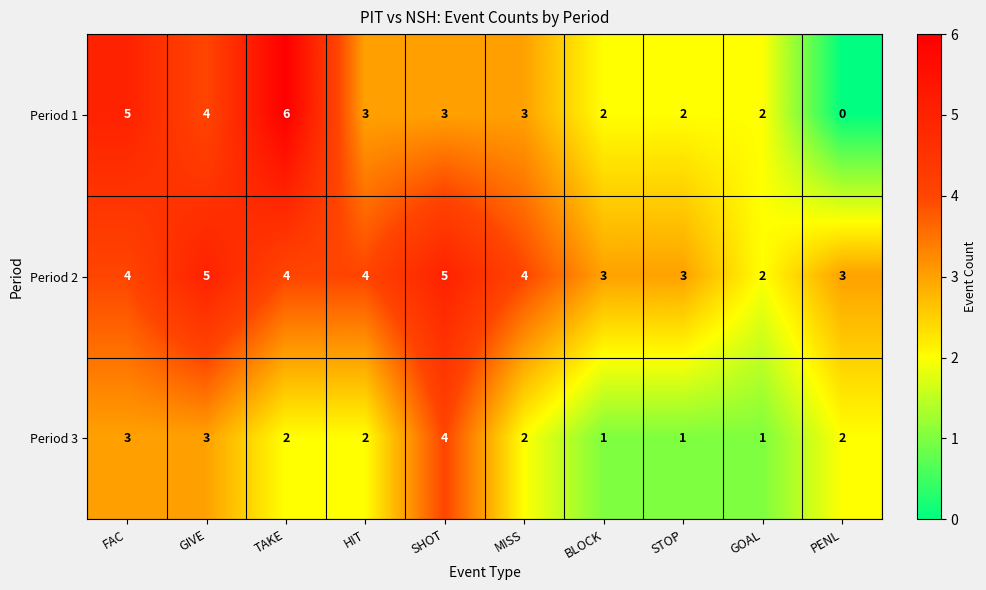

Reading right to left, extract all data points from this chart.

Period 1: PENL=0	GOAL=2	STOP=2	BLOCK=2	MISS=3	SHOT=3	HIT=3	TAKE=6	GIVE=4	FAC=5
Period 2: PENL=3	GOAL=2	STOP=3	BLOCK=3	MISS=4	SHOT=5	HIT=4	TAKE=4	GIVE=5	FAC=4
Period 3: PENL=2	GOAL=1	STOP=1	BLOCK=1	MISS=2	SHOT=4	HIT=2	TAKE=2	GIVE=3	FAC=3